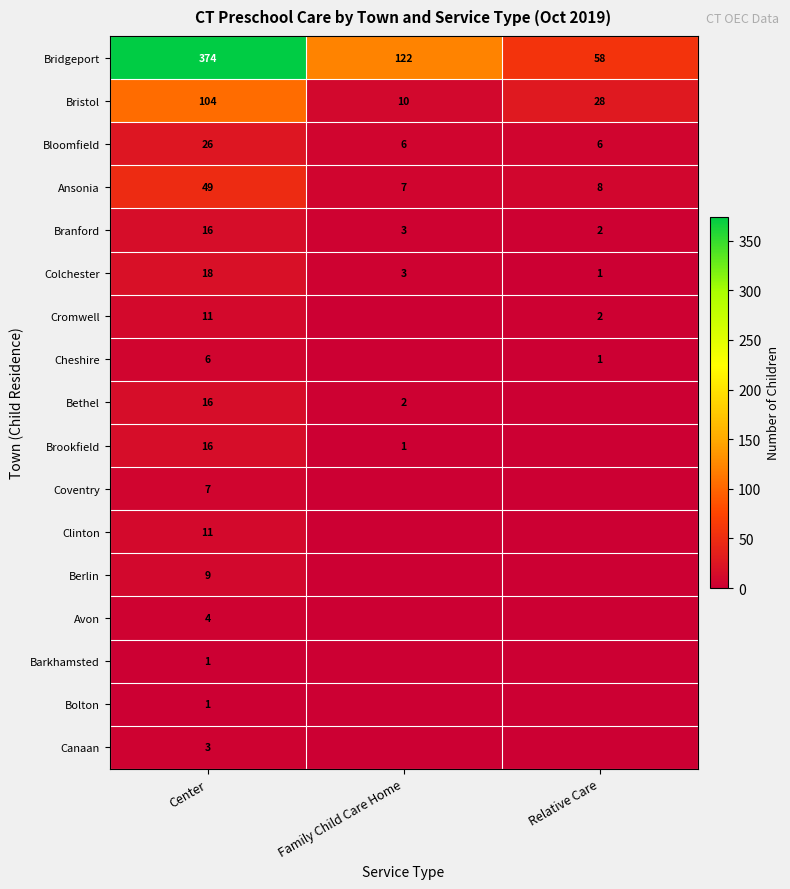

How many series are shown in this chart?

17